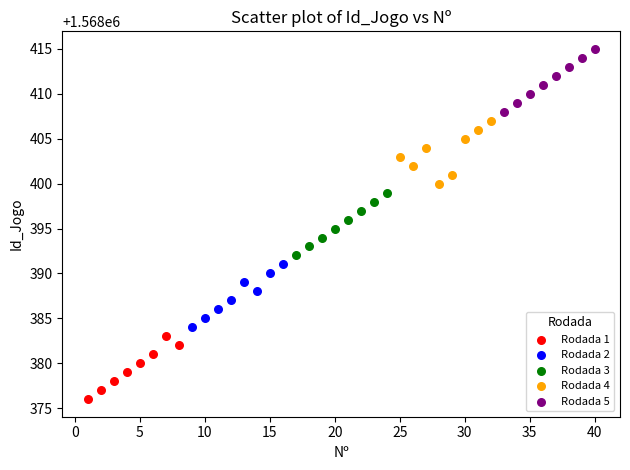

Which series reaches the minimum Y coordinate?

Rodada 1